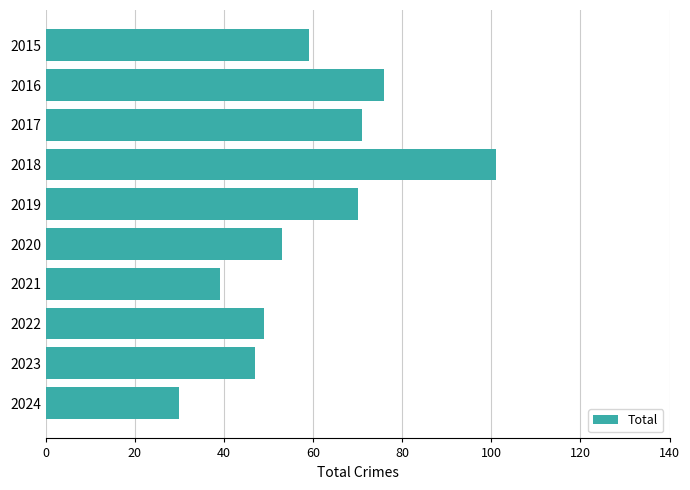

The chart shows a value of 76 at 2016. True or false?

True